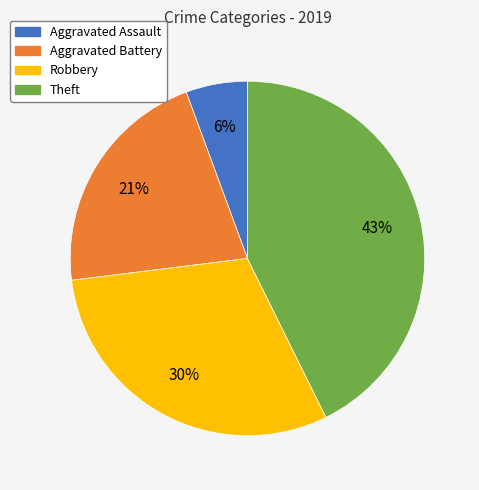

Combined, do Aggravated Assault and Theft account for over 50%?

No